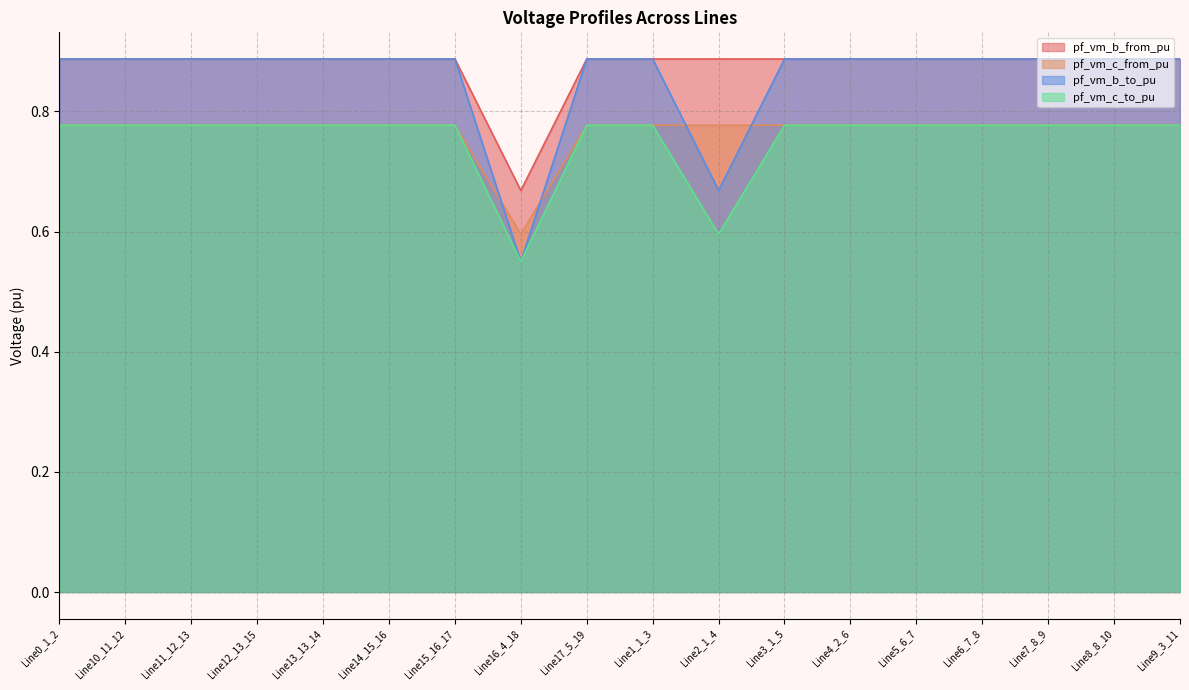

In pf_vm_c_to_pu, how many points are lower than both neighbors (excluding endpoints)?

3